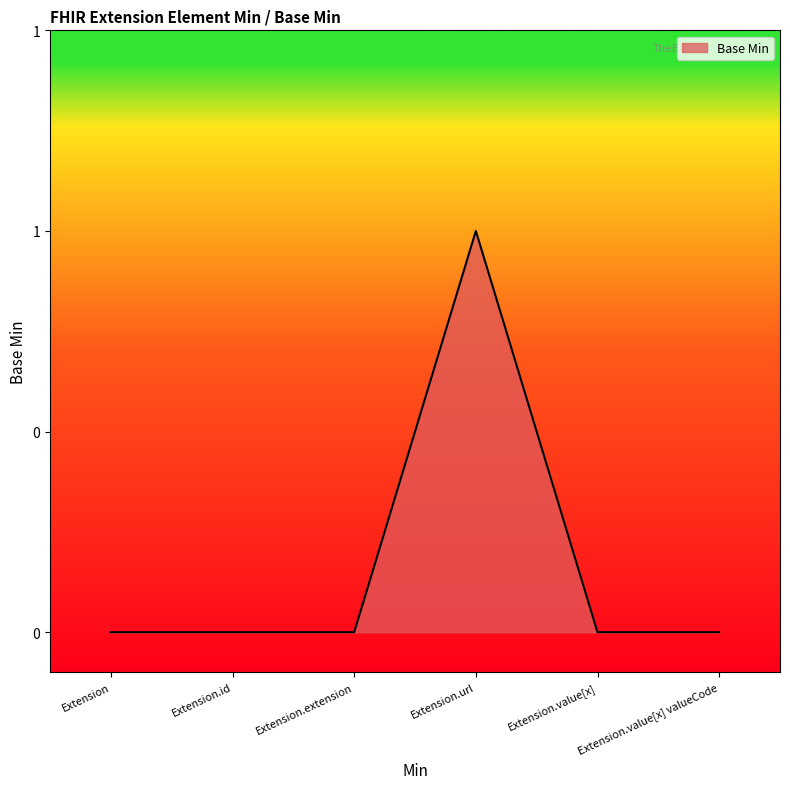

Does the chart have visible grid lines?

No